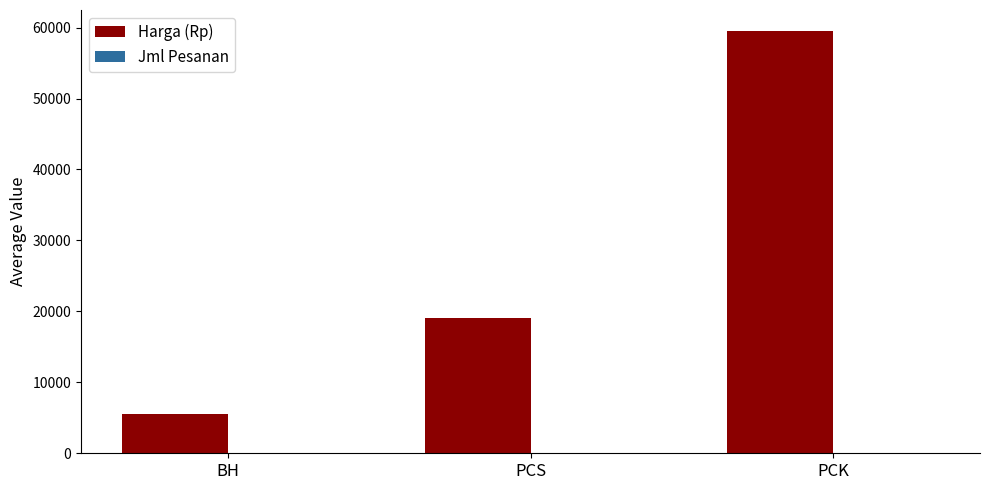

The Harga (Rp) series shows 30692.3 at PCK. True or false?

False